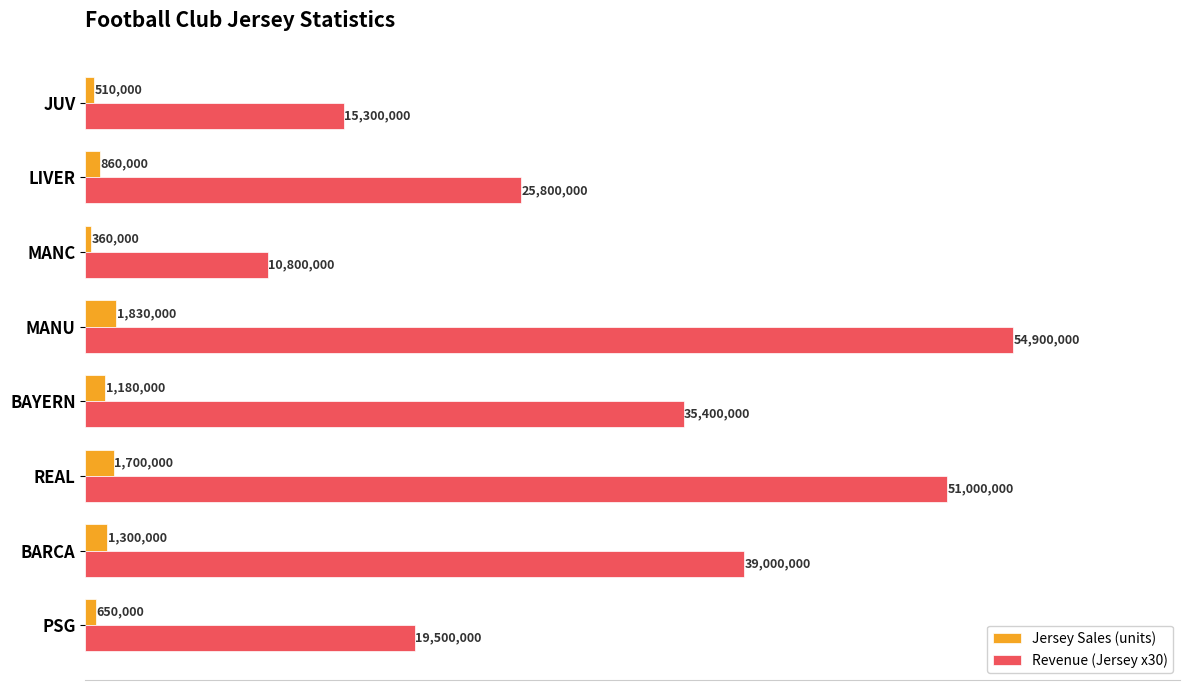

Which series has the largest total across all categories?

Revenue (Jersey x30)